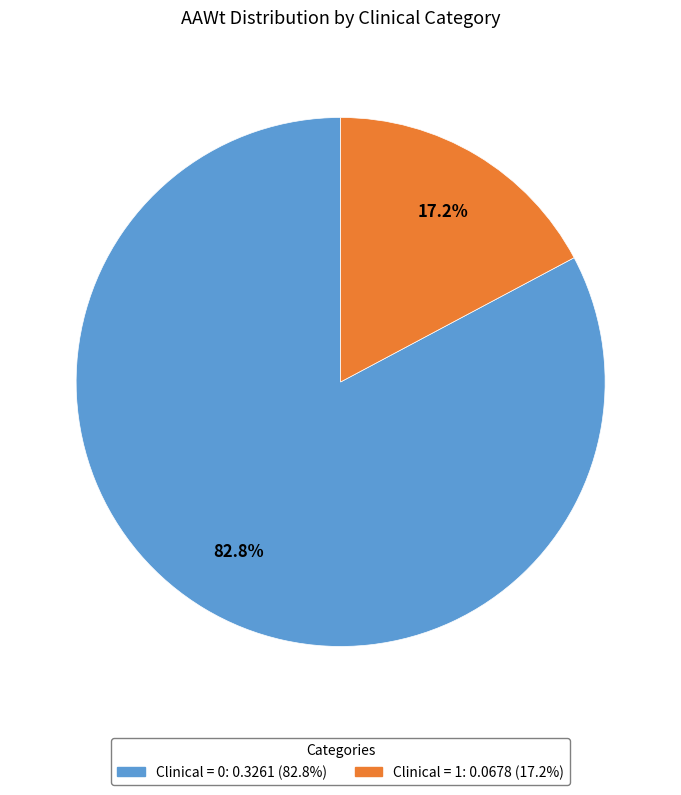

Does any single category account for the majority?

Yes